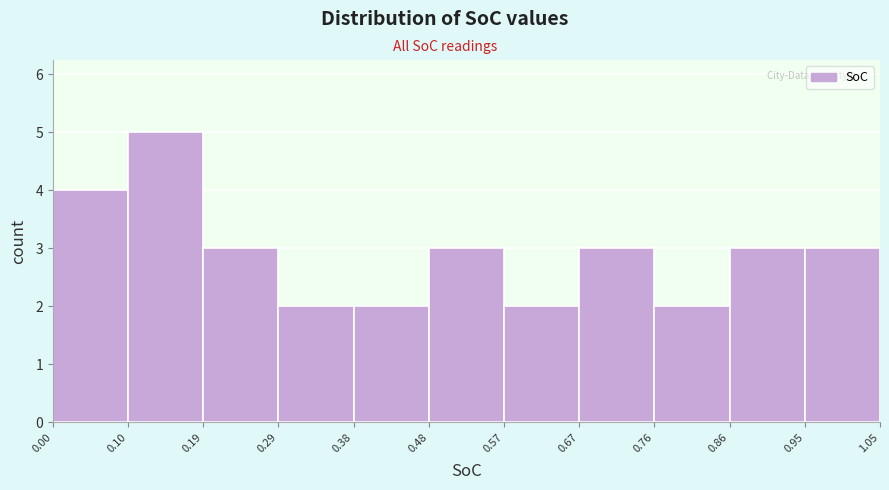

Over which range of the x-axis is the bar tallest?

0.10 to 0.19